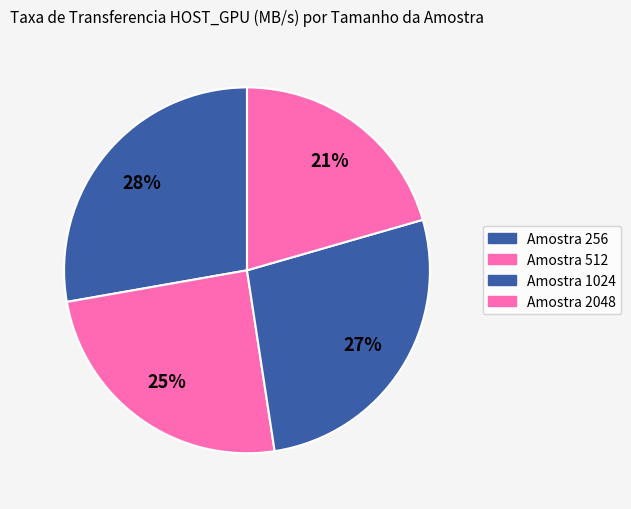

How many segments does this pie chart have?

4